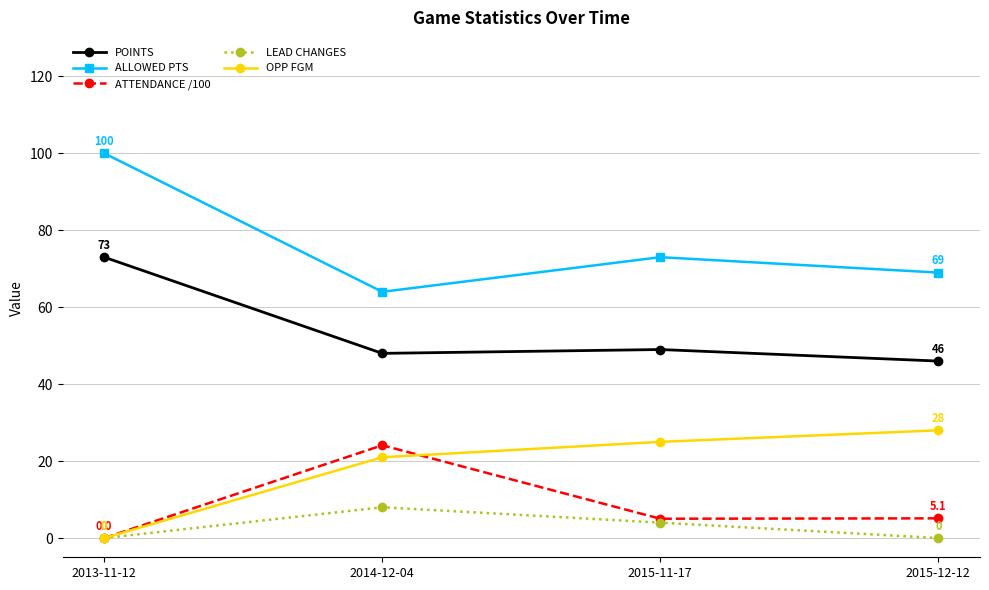

True or false: POINTS has more than 0 interior local peaks.

True